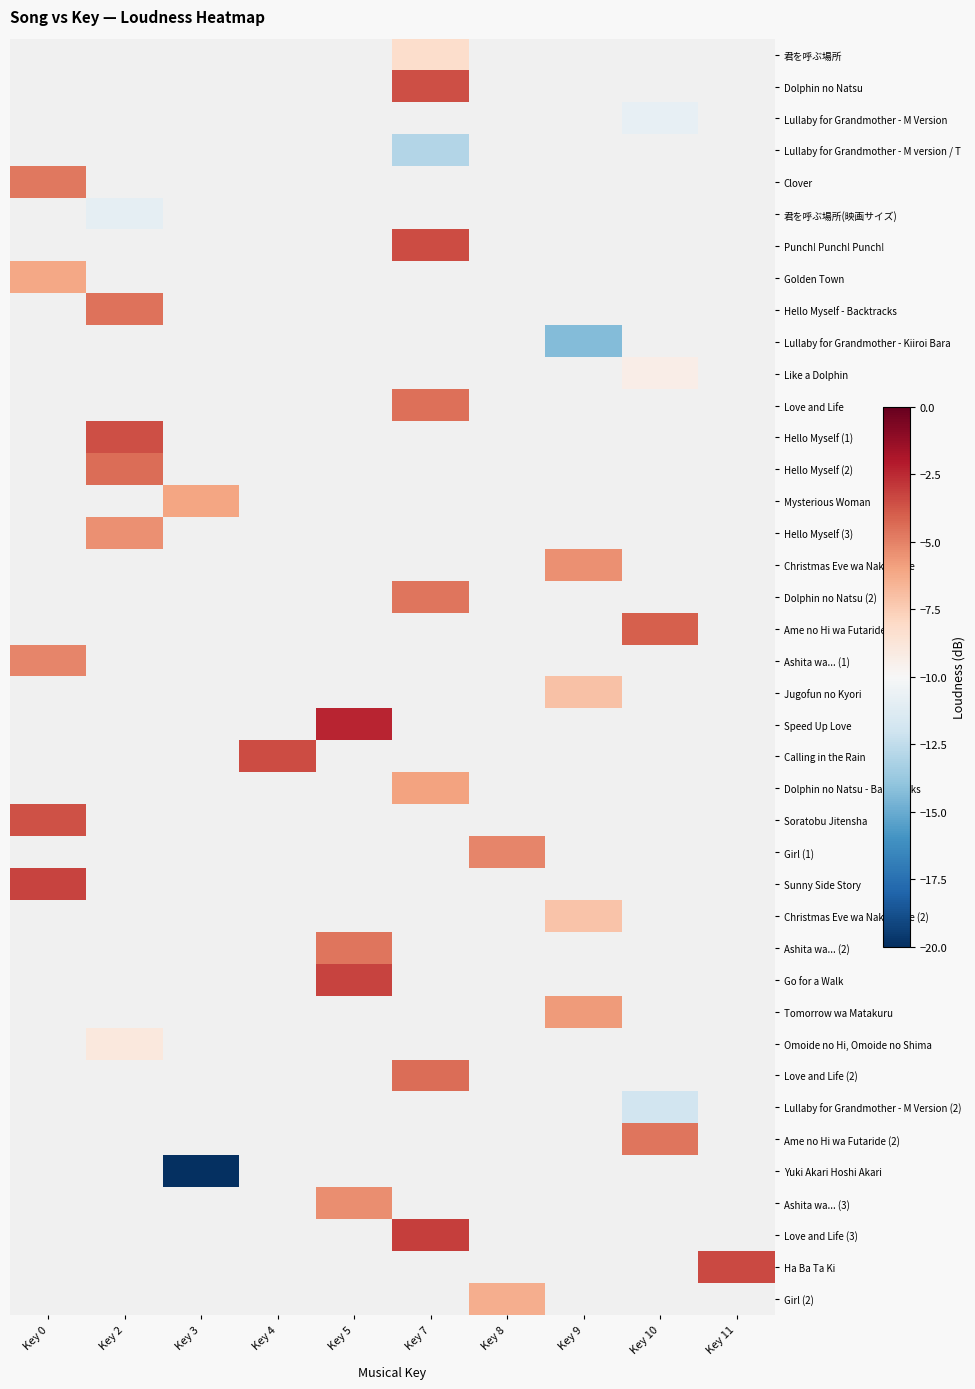

How many series are shown in this chart?

40